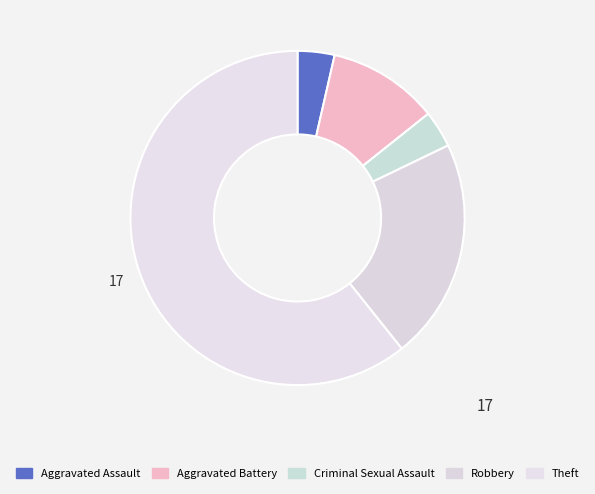

What percentage is the Theft slice, to the nearest percent?

61%